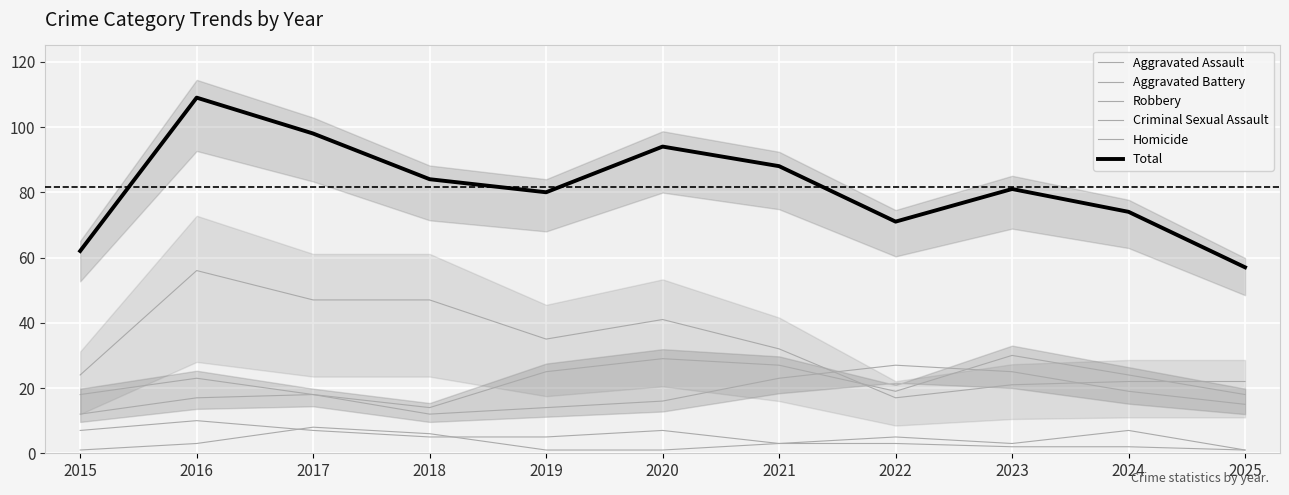

What is the average value of the Robbery series?

33